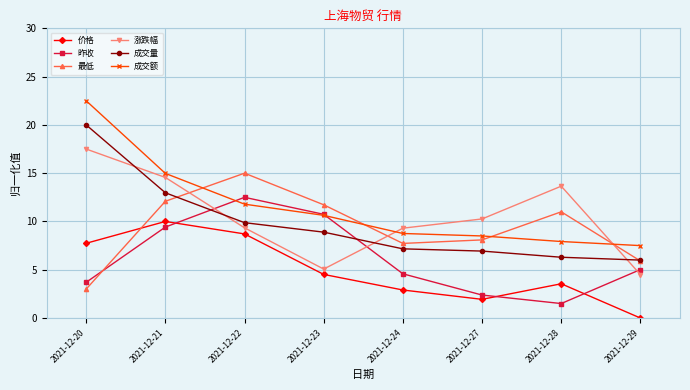

How many lines are shown in the chart?

6